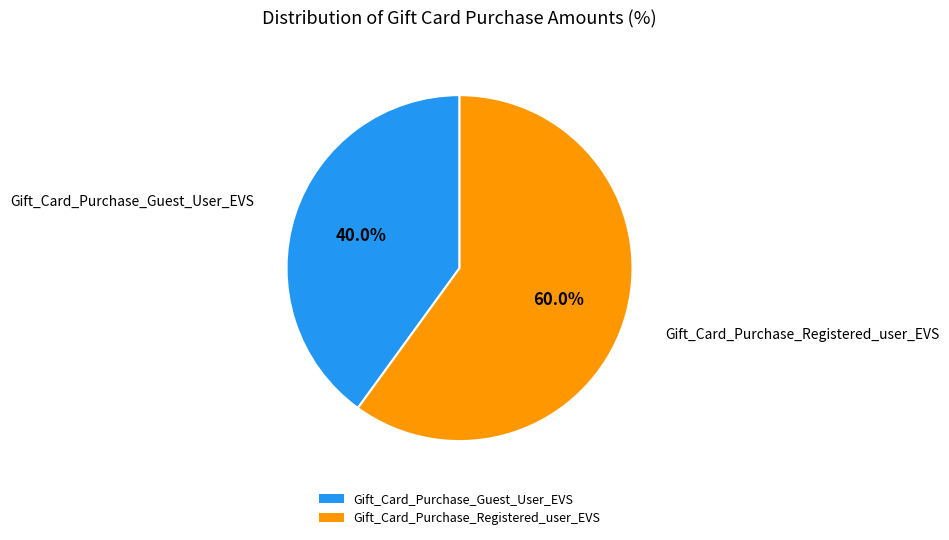

Rank the categories by value from lowest to highest.

Gift_Card_Purchase_Guest_User_EVS, Gift_Card_Purchase_Registered_user_EVS